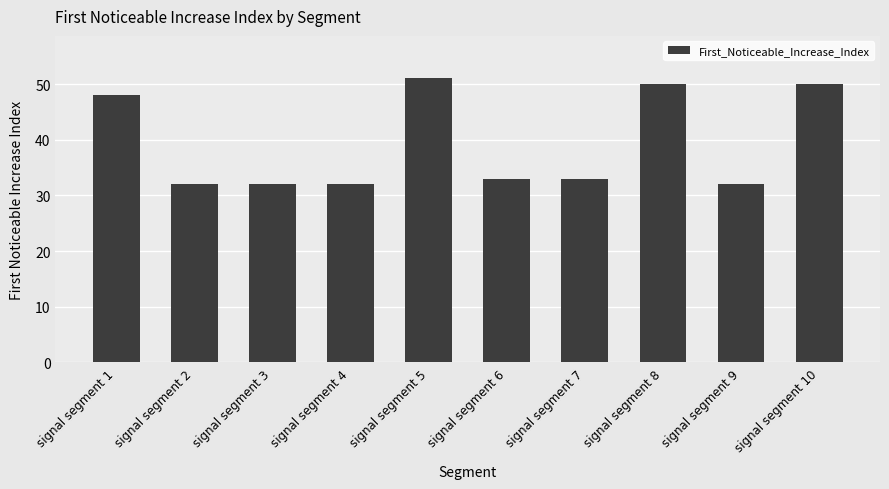

What is the value of the 5th bar from the left?

51